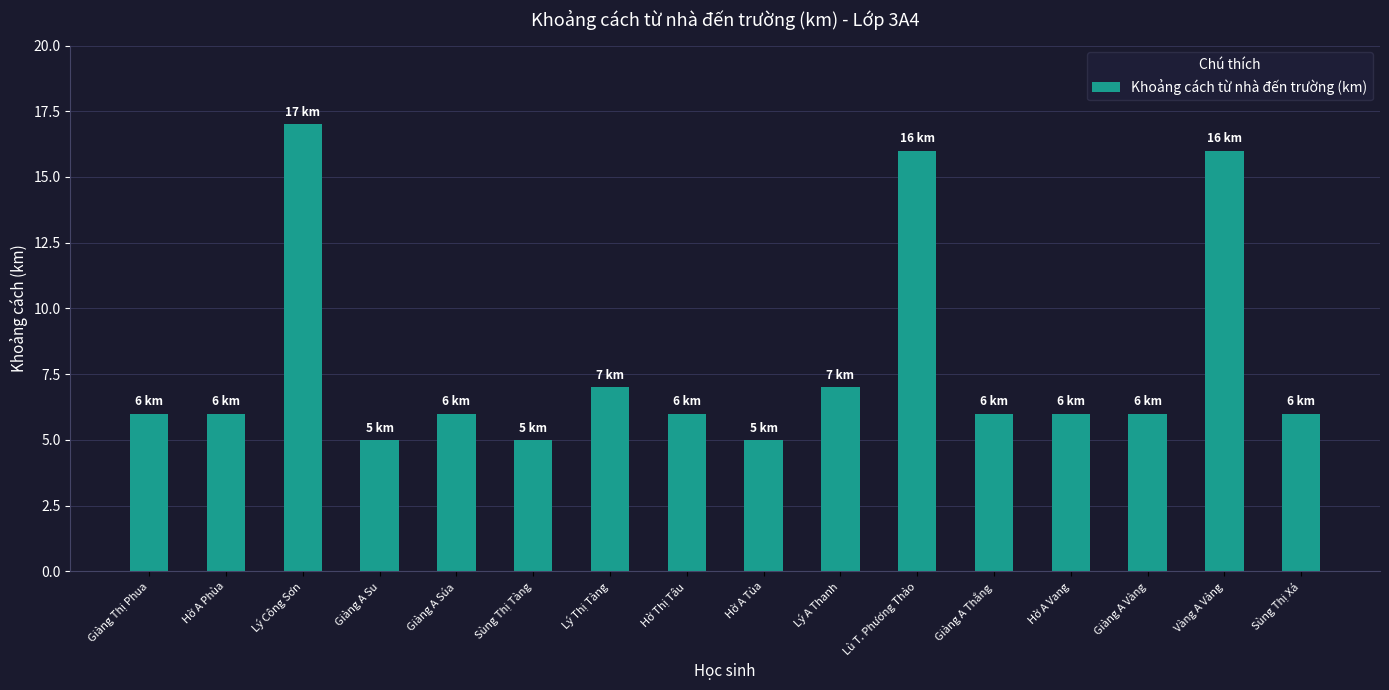

The chart shows a value of 6 at Hờ A Phùa. True or false?

True